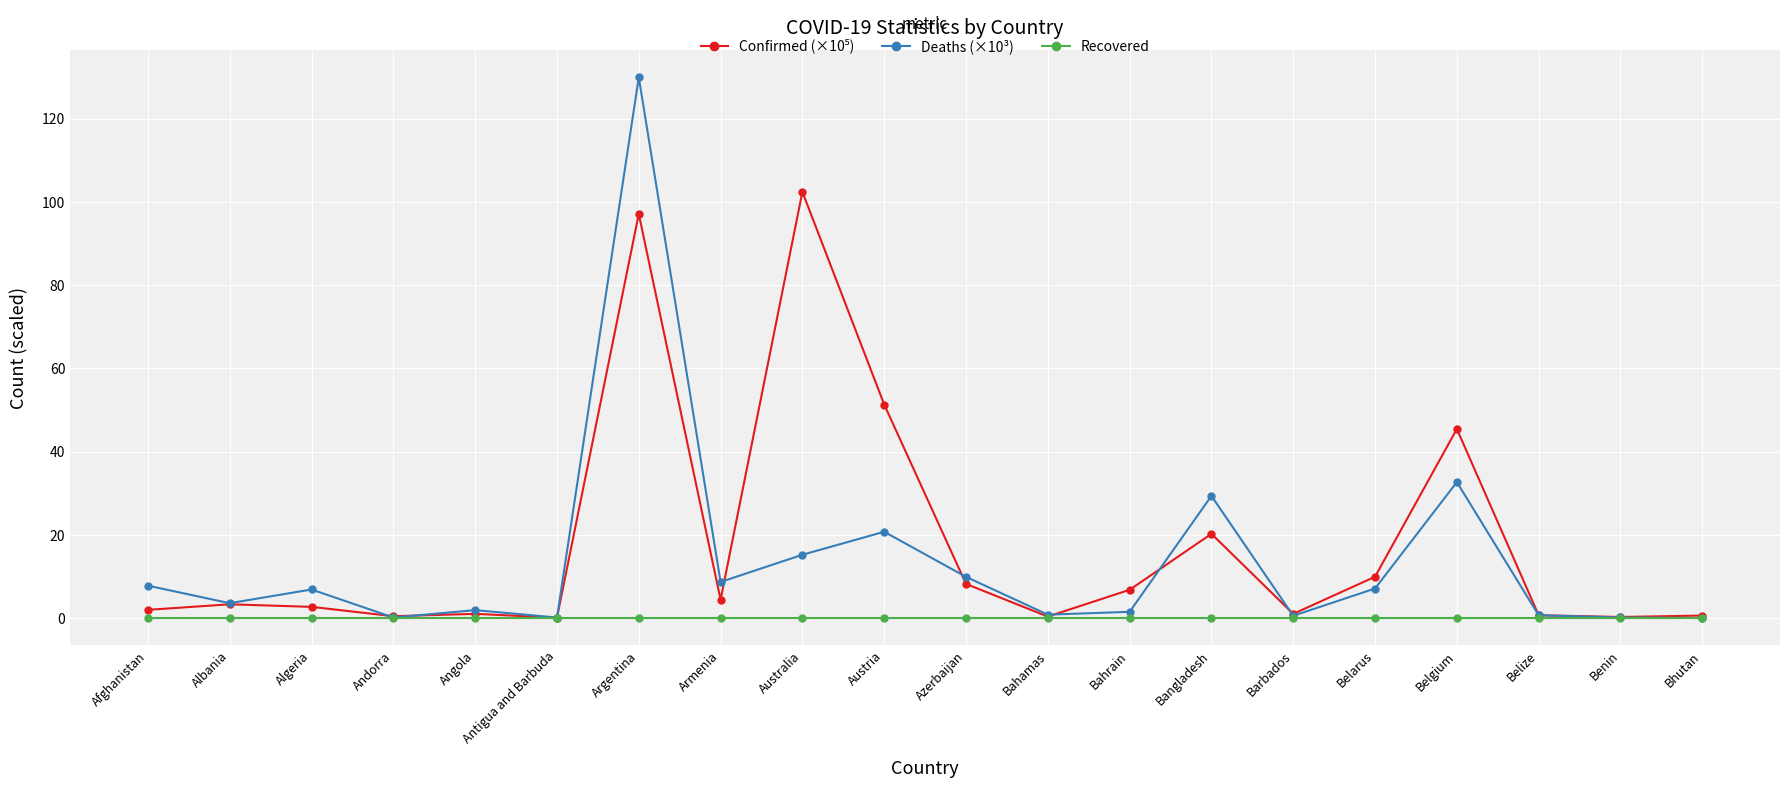

At which category does Deaths (×10³) reach its first local peak?

Algeria